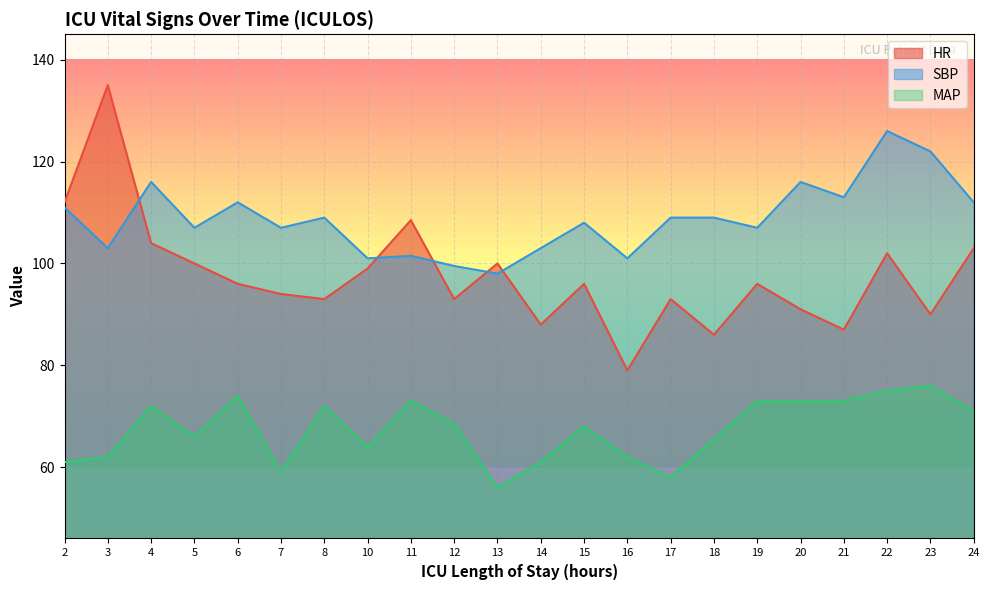

What is the total value across all series at 5?

273.0